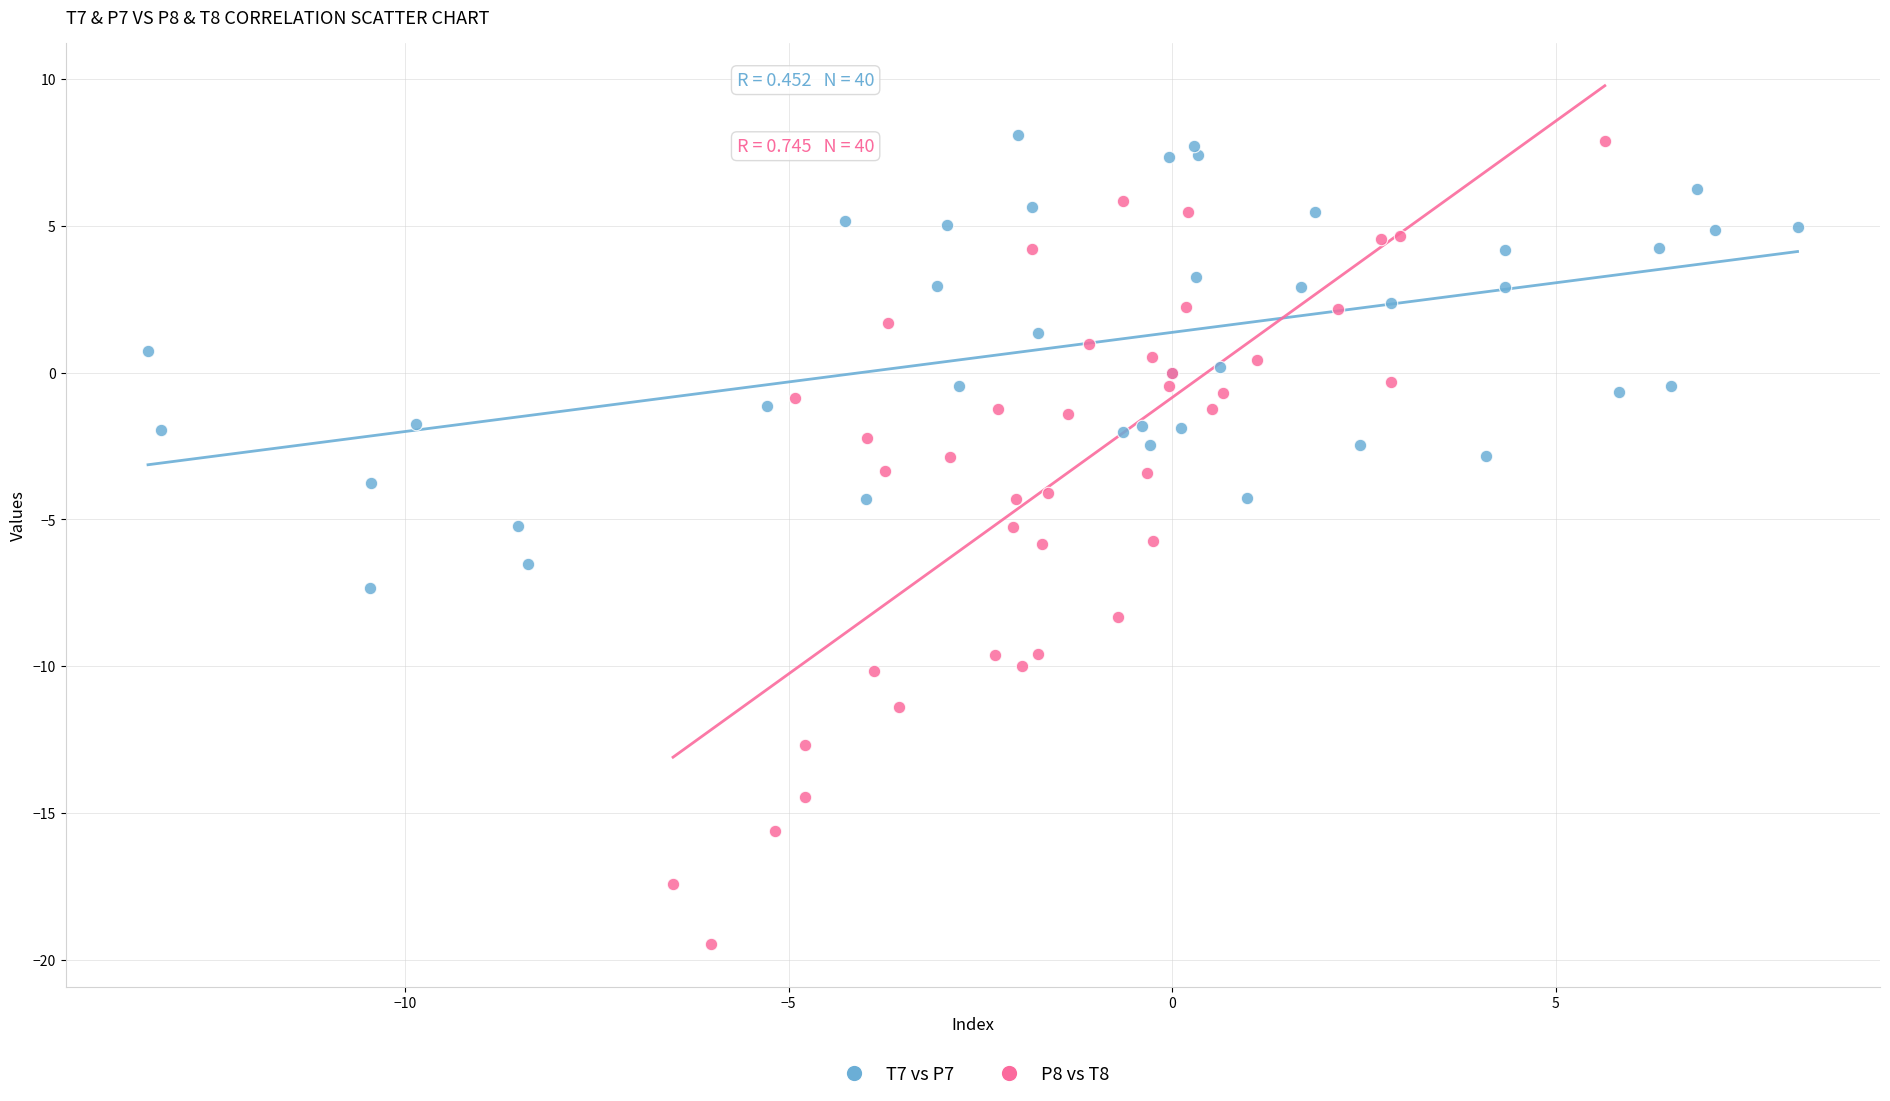

Which series has the widest spread of Y values?

P8 vs T8